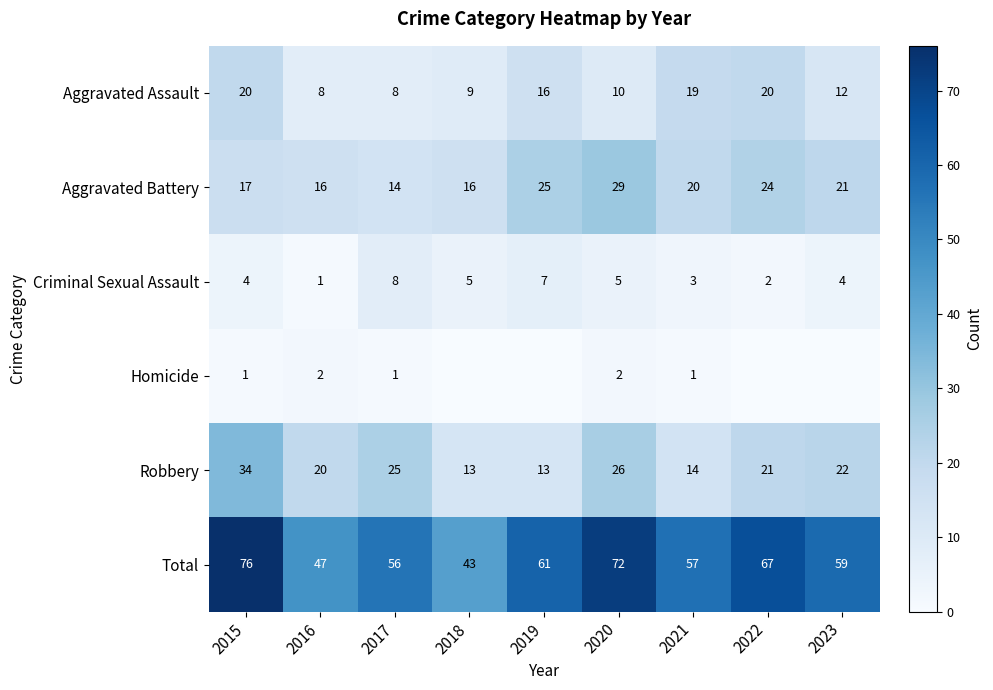

At which category does the chart reach its minimum across all series?

2018